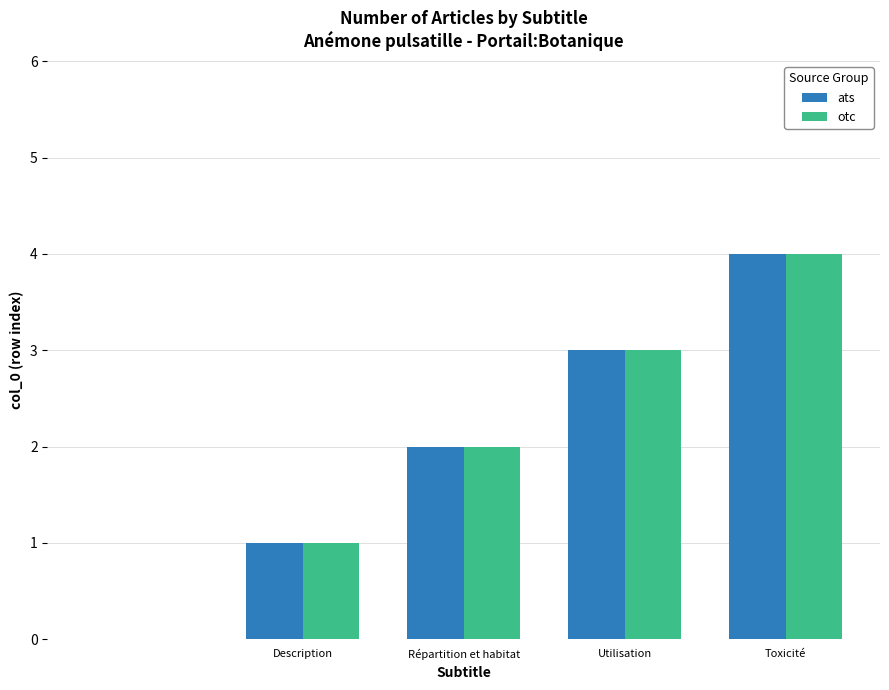

What is the highest value of the ats series?

4